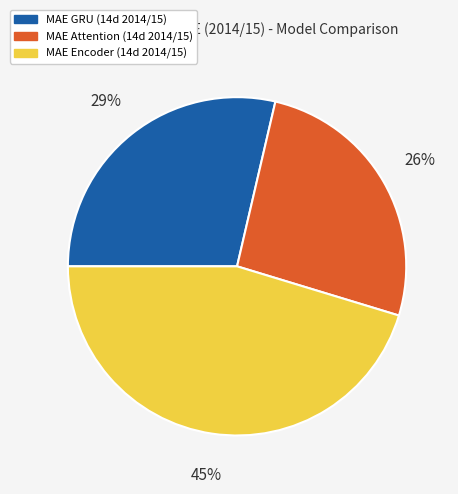

To the nearest percent, what is the average slice percentage?

33%